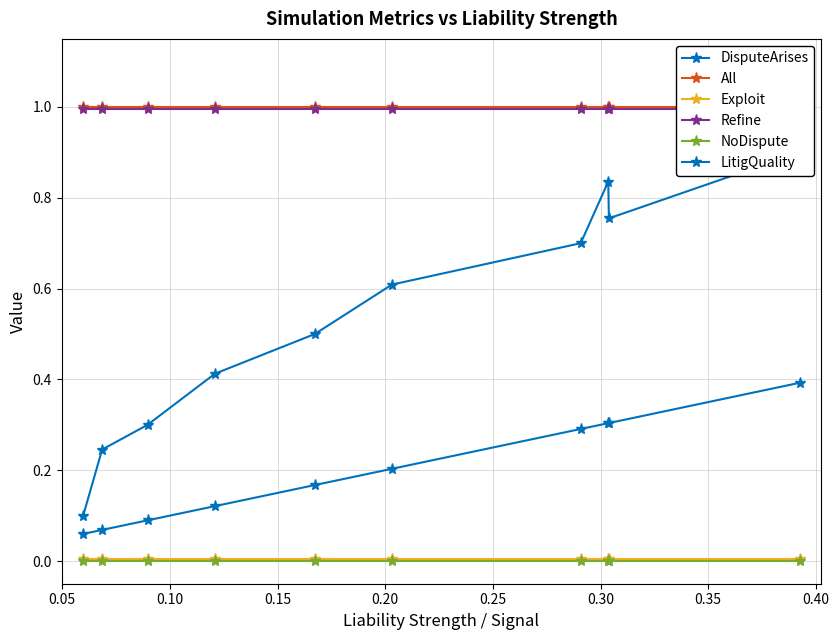

What are all the series names shown in the legend?

DisputeArises, All, Exploit, Refine, NoDispute, LitigQuality